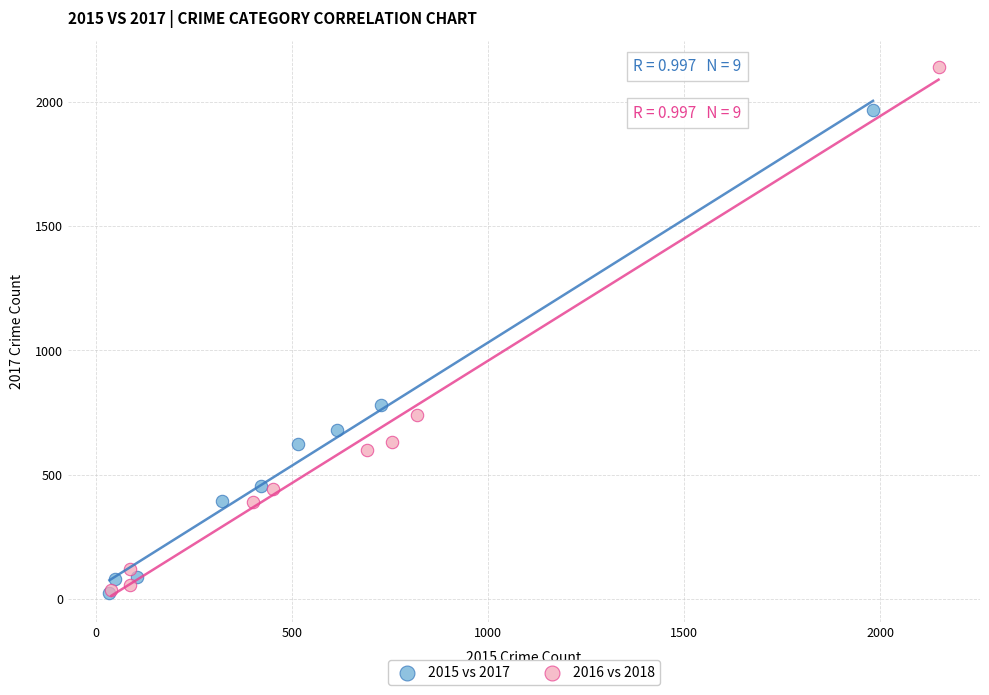

Which series contains the highest Y value?

2016 vs 2018